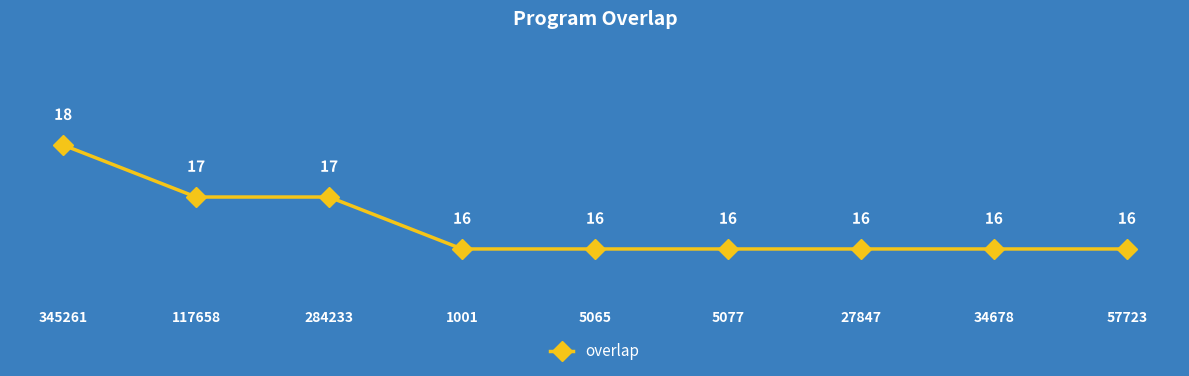

The value at 117658 is 26. True or false?

False